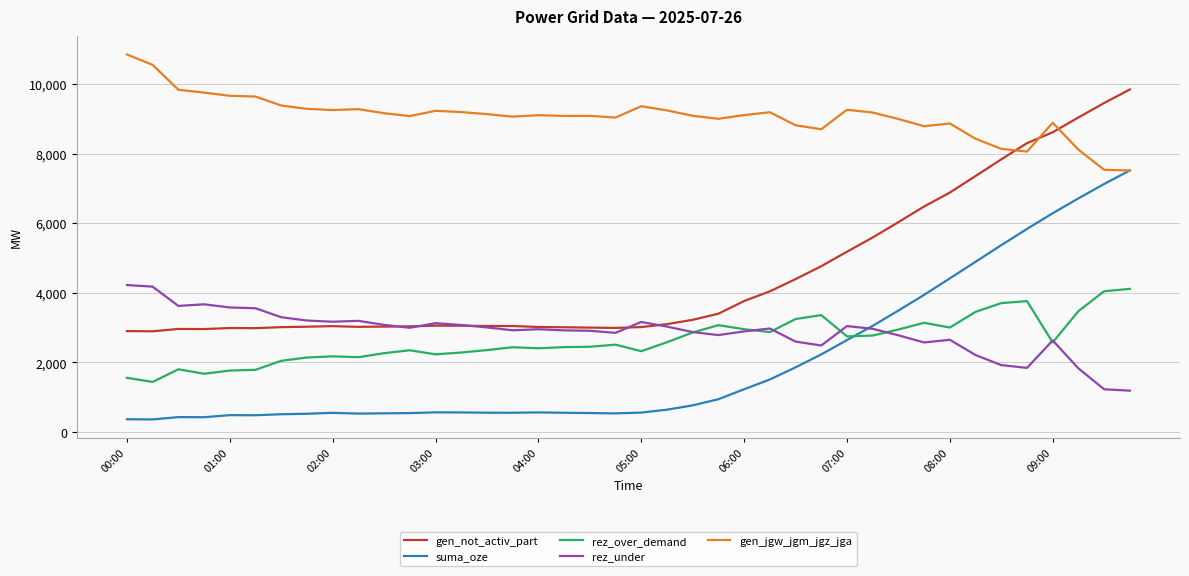

What are all the series names shown in the legend?

gen_not_activ_part, suma_oze, rez_over_demand, rez_under, gen_jgw_jgm_jgz_jga